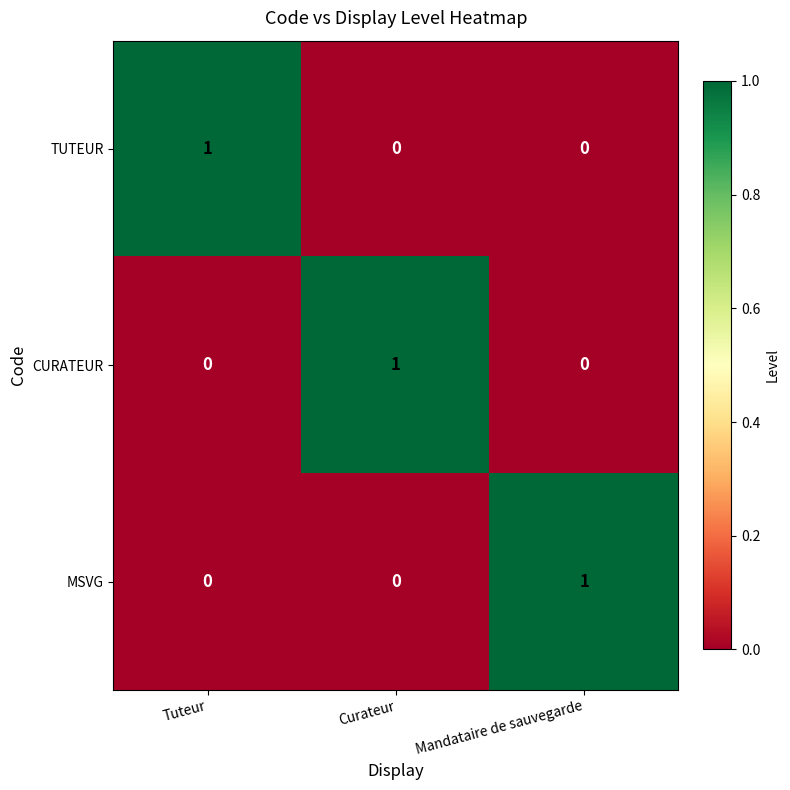

The CURATEUR series shows 2 at Curateur. True or false?

False